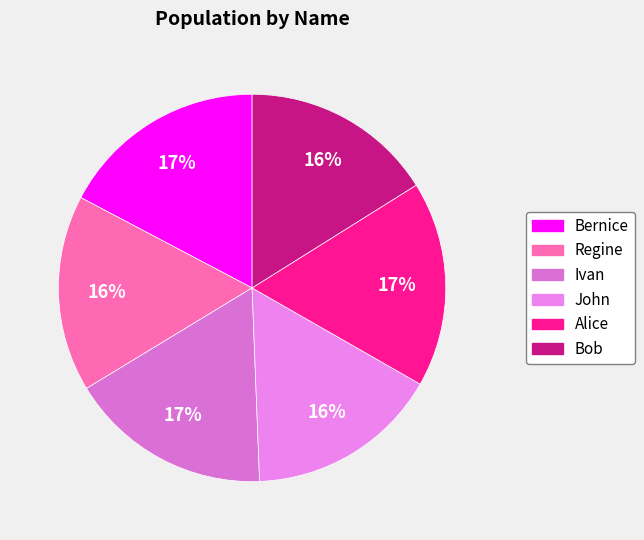

Is the sum of John and Bernice greater than half?

No